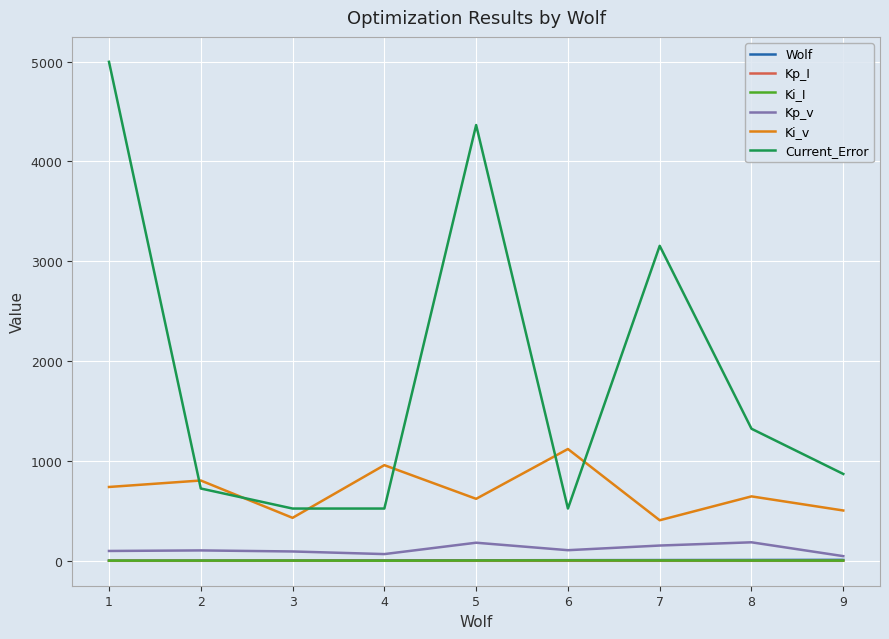

The value of Ki_v at 4 is 1378.9. True or false?

False